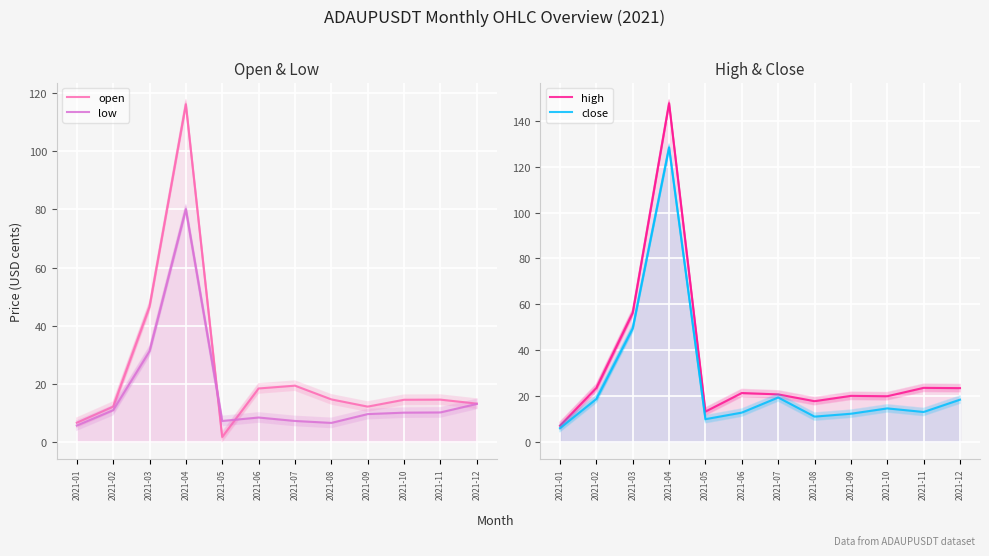

How many times do open and close cross each other?

5